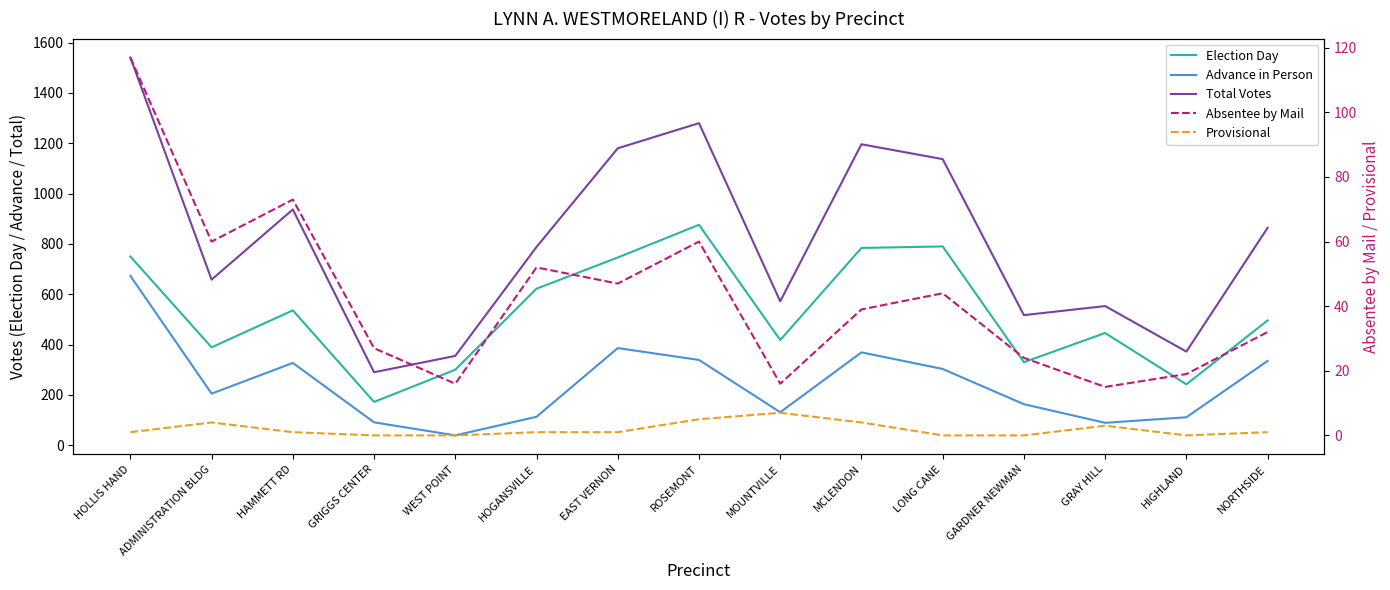

Which series has the largest total across all categories?

Total Votes